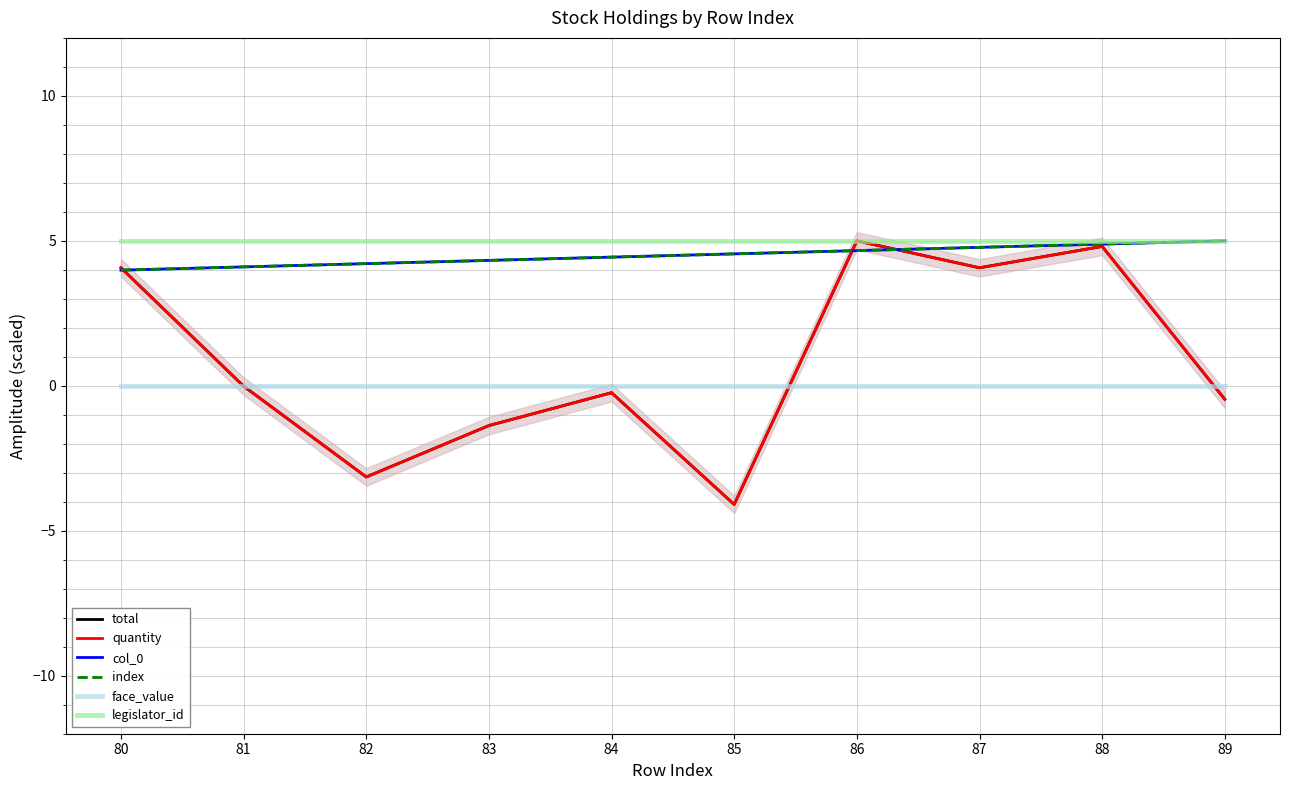

True or false: index and total intersect in this chart.

True